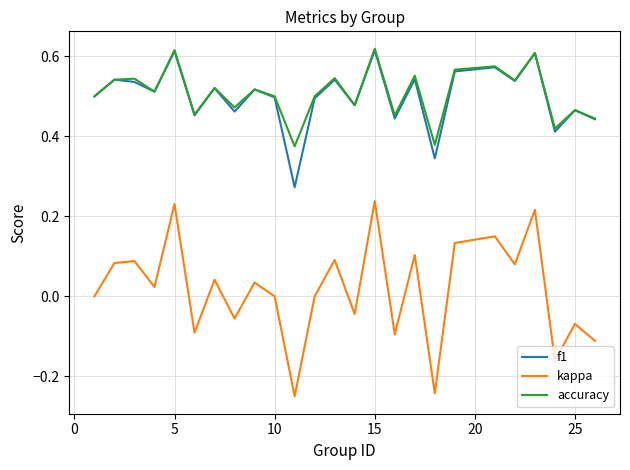

True or false: kappa and f1 cross at least once.

False